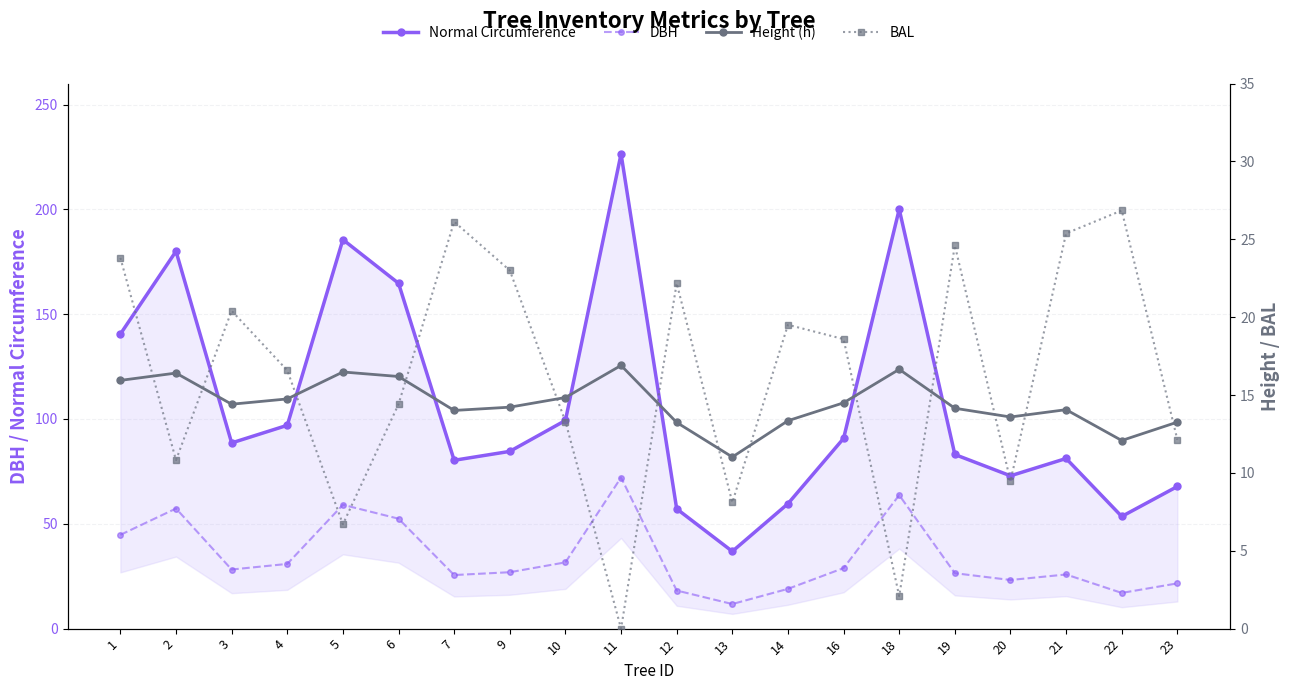

True or false: Normal Circumference and BAL intersect in this chart.

False